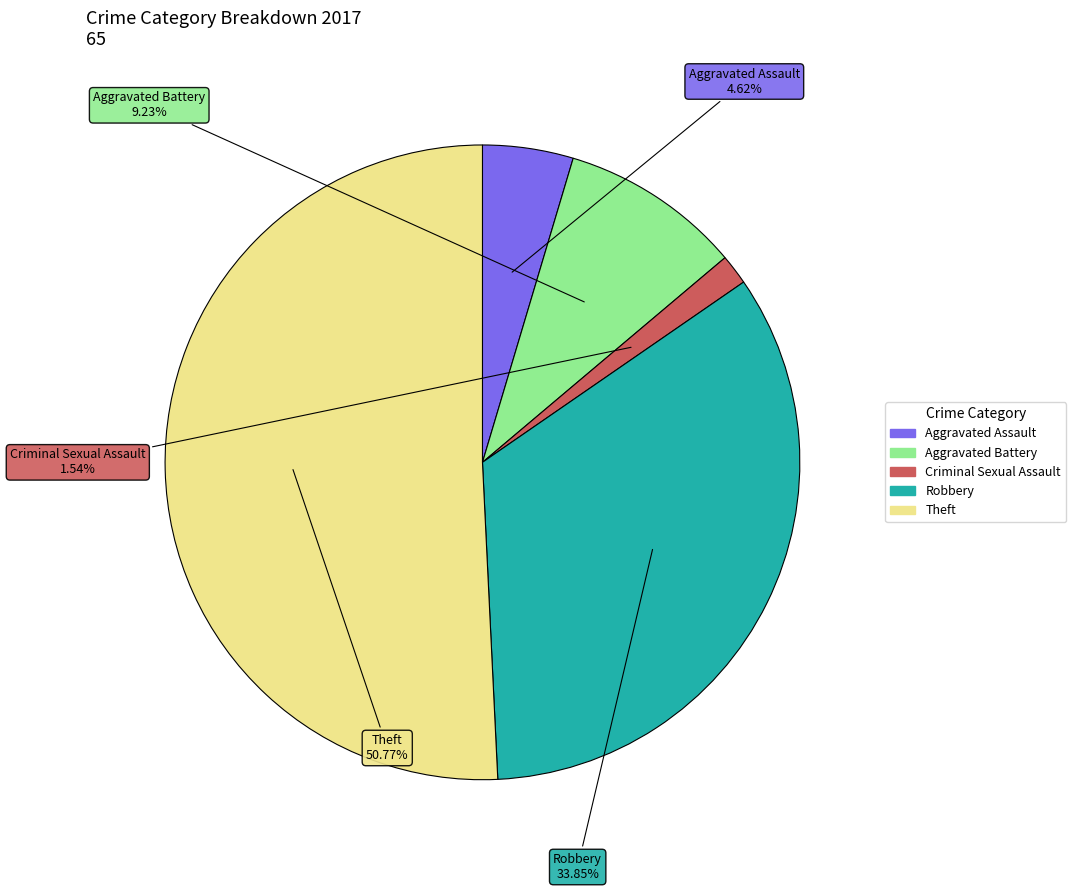

Is there a majority slice in this chart?

Yes